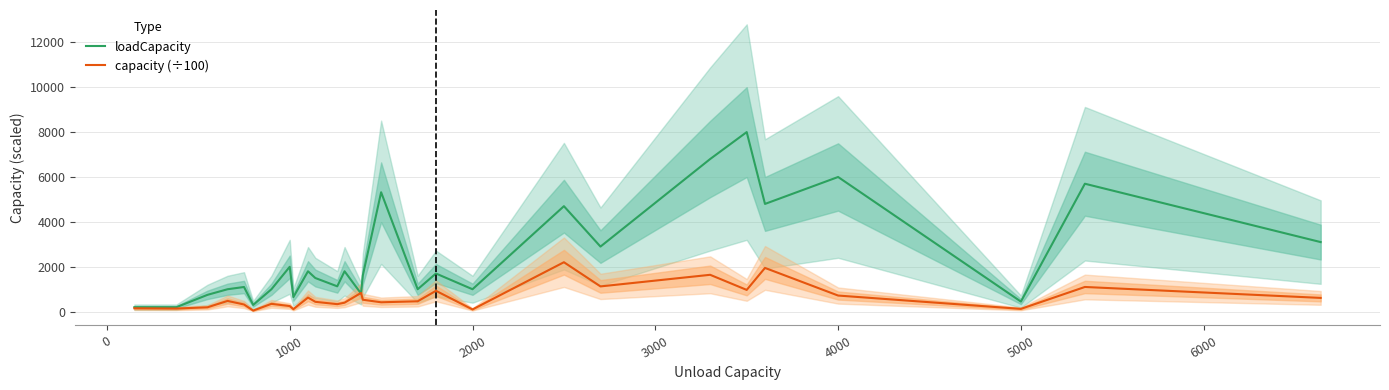

True or false: loadCapacity and capacity (÷100) cross at least once.

True